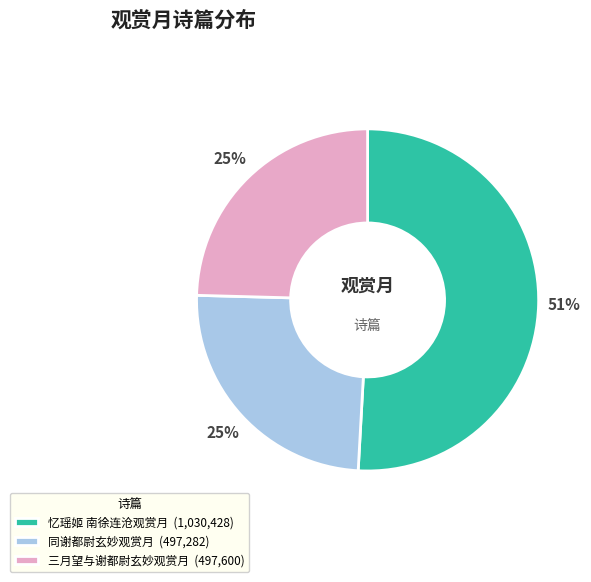

Is there a majority slice in this chart?

Yes